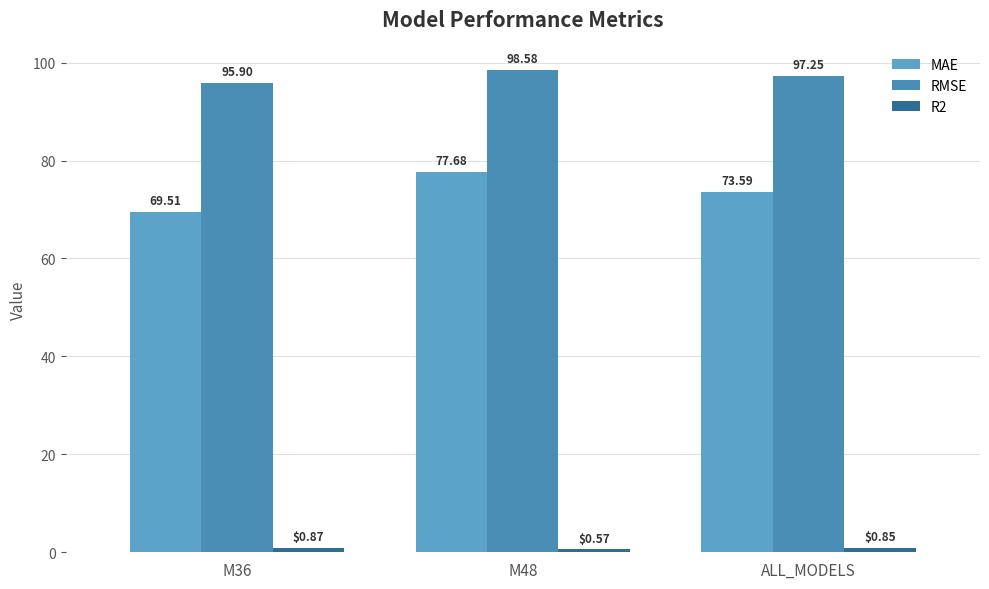

How many values in the RMSE series exceed 97?

2